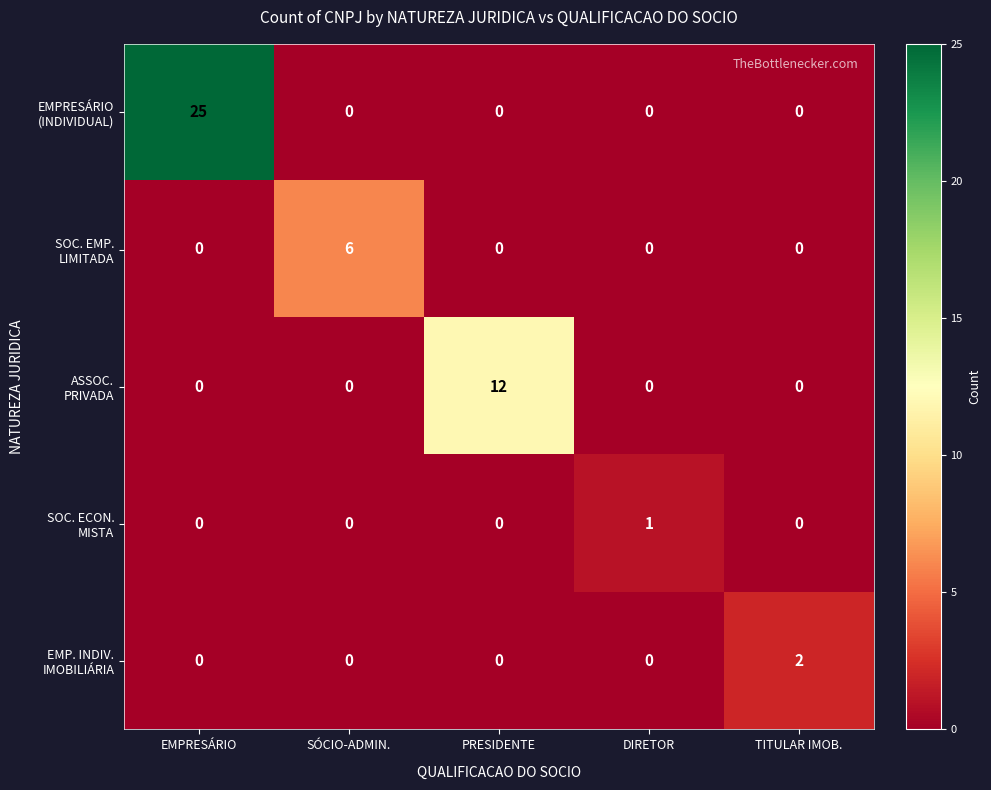

What is the total value across all series at PRESIDENTE?

12